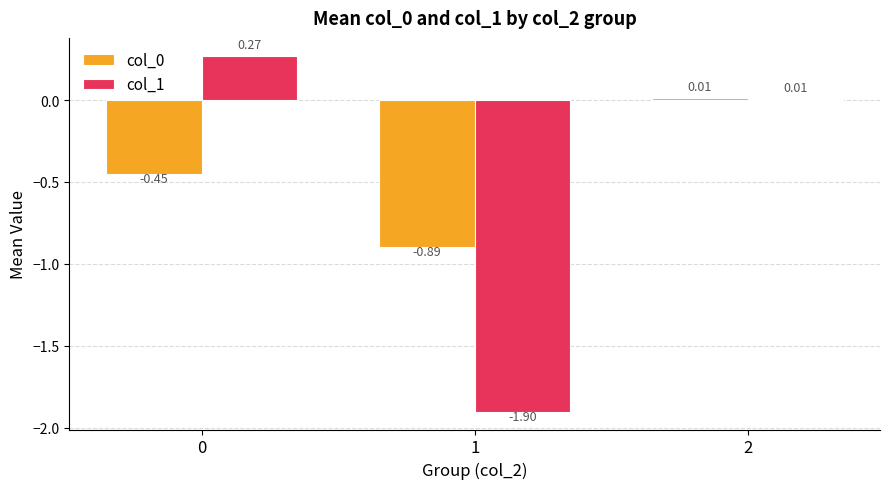

Is the value of col_1 at 2 greater than the value of col_0 at 0?

Yes